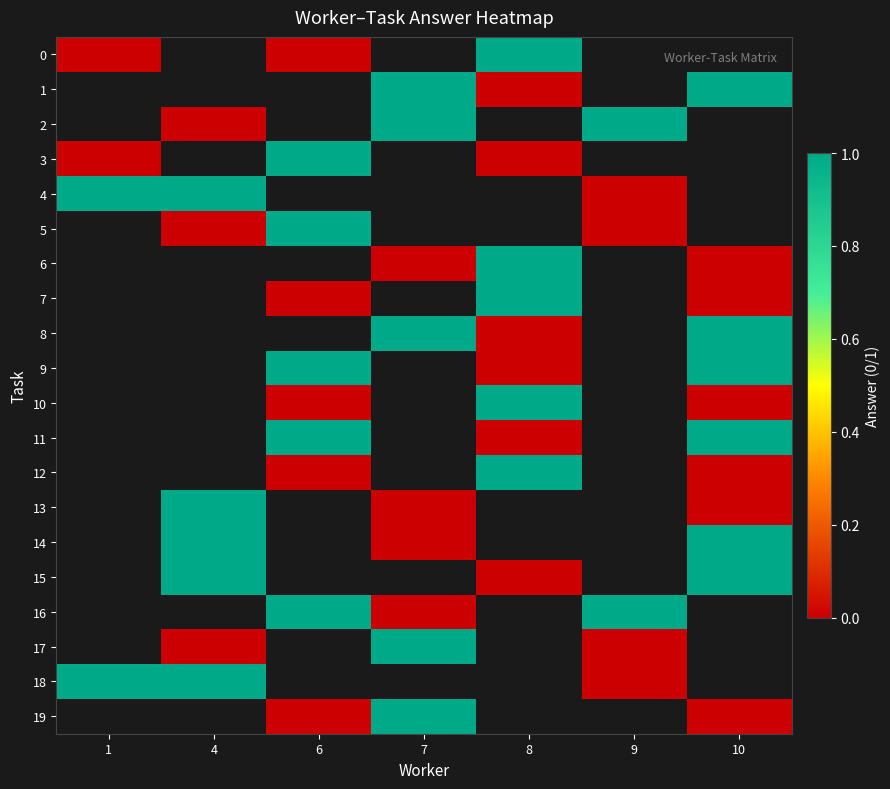

What is the greatest value displayed?

1.0